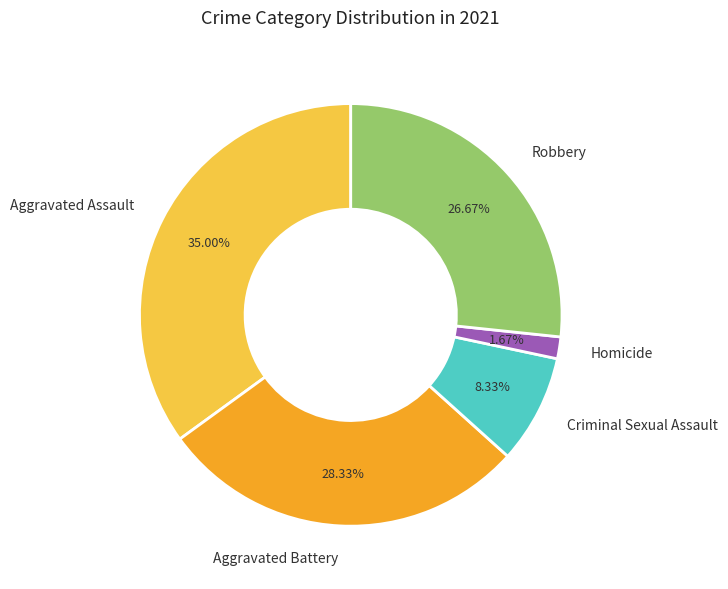

What percentage is the Homicide slice, to the nearest percent?

2%